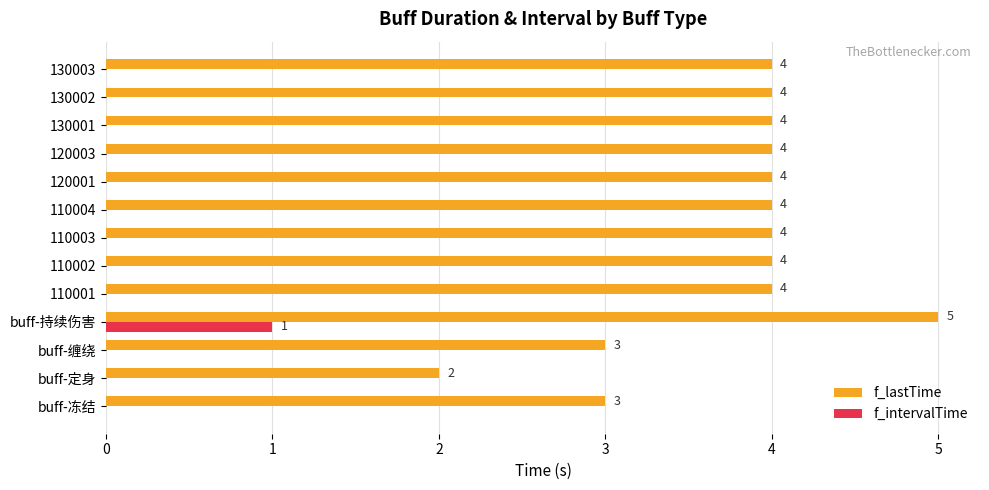

Which series changed the most between buff-定身 and 110003?

f_lastTime